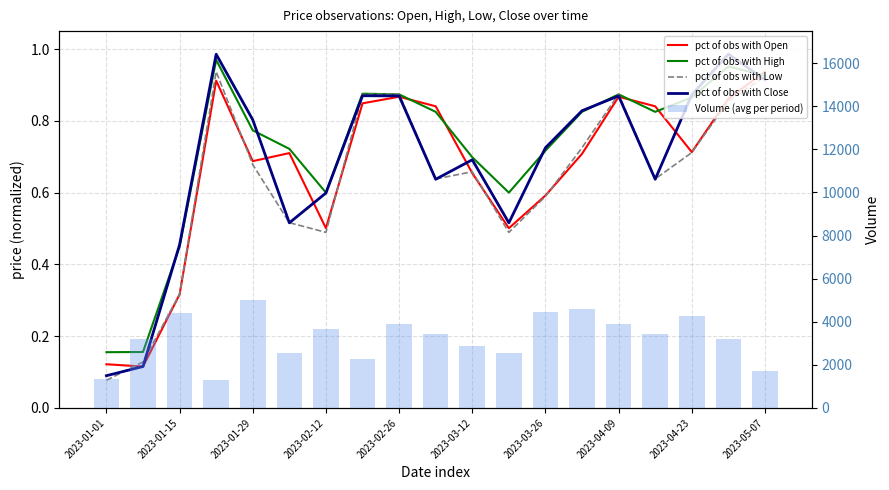

Reading left to right, what are all the values shown in this chart?

pct of obs with Open: 0.1	0.1	0.3	0.9	0.7	0.7	0.5	0.8	0.9	0.8	0.7	0.5	0.6	0.7	0.9	0.8	0.7	0.9	0.9
pct of obs with High: 0.2	0.2	0.4	1.0	0.8	0.7	0.6	0.9	0.9	0.8	0.7	0.6	0.7	0.8	0.9	0.8	0.9	1.0	0.9
pct of obs with Low: 0.1	0.1	0.3	0.9	0.7	0.5	0.5	0.9	0.9	0.6	0.7	0.5	0.6	0.7	0.9	0.6	0.7	0.9	0.9
pct of obs with Close: 0.1	0.1	0.5	1.0	0.8	0.5	0.6	0.9	0.9	0.6	0.7	0.5	0.7	0.8	0.9	0.6	0.9	1.0	0.9
Volume (avg per period): 1334.0	3209.0	4385.0	1308.0	4996.0	2535.0	3665.0	2273.0	3887.0	3412.0	2860.0	2535.0	4468.0	4614.0	3887.0	3412.0	4273.0	3215.0	1705.0